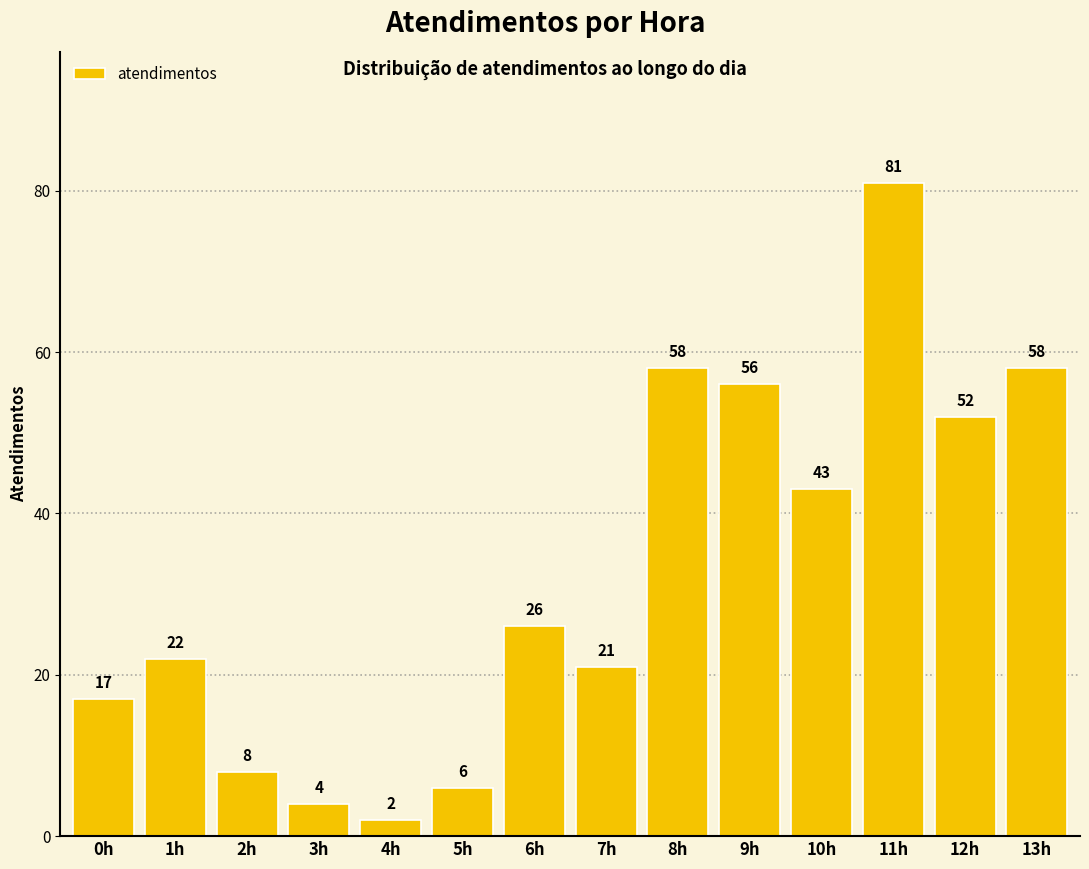

Is it true that the value at 10h is 43?

True